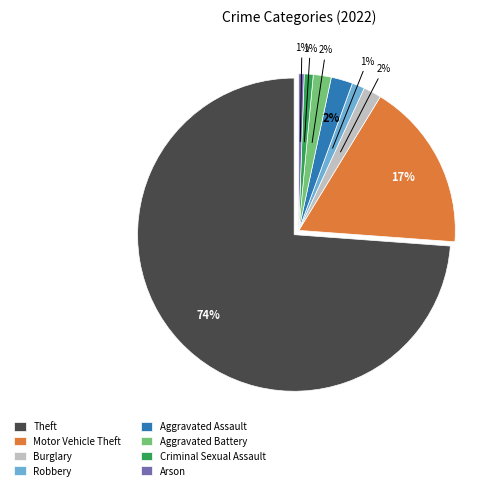

The Aggravated Assault slice represents 1% of the pie. True or false?

False